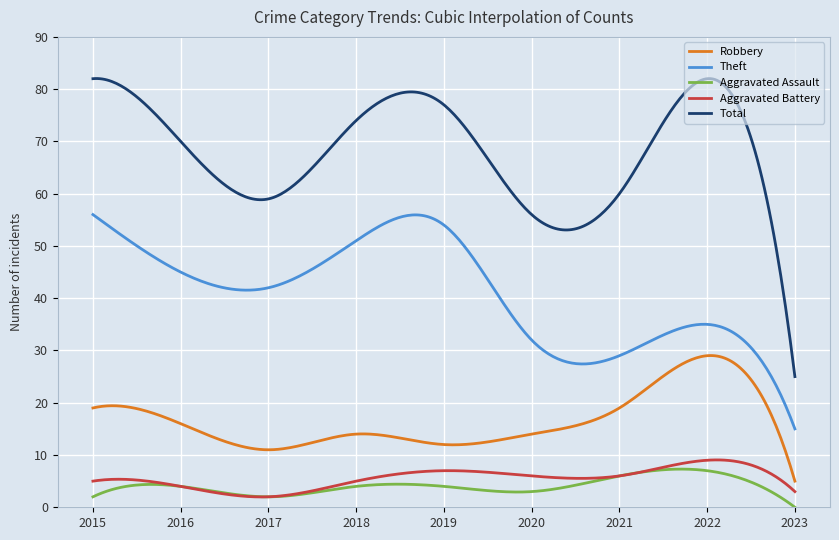

What is the minimum value for Robbery?

5.0